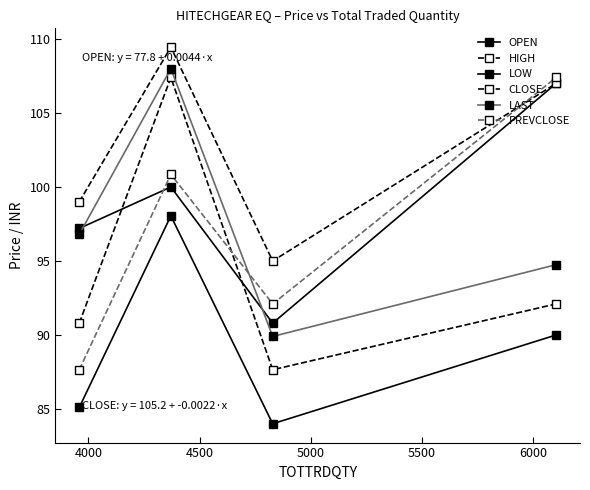

Rank the series by their maximum value, from highest to lowest.

HIGH, LAST, CLOSE, PREVCLOSE, OPEN, LOW